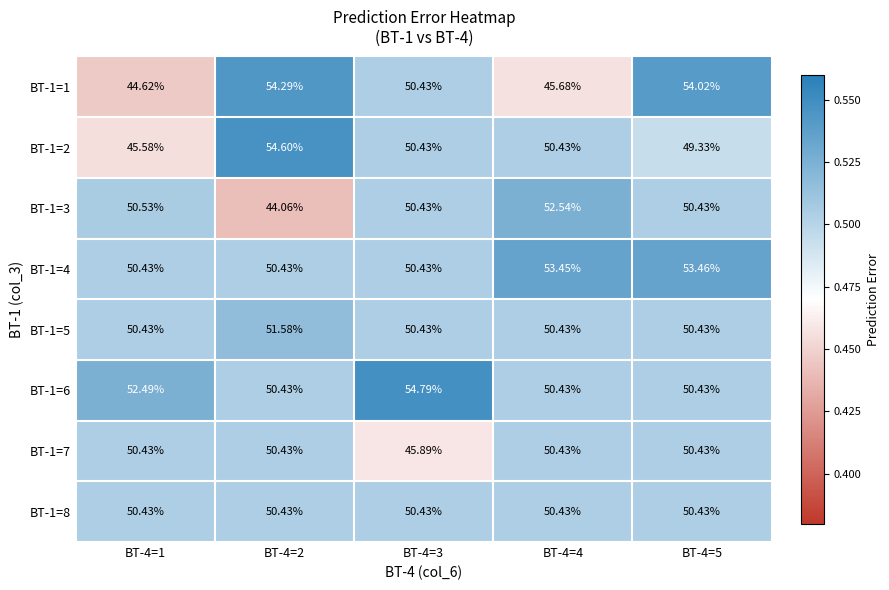

Which series has the largest range (max minus min)?

BT-1=1